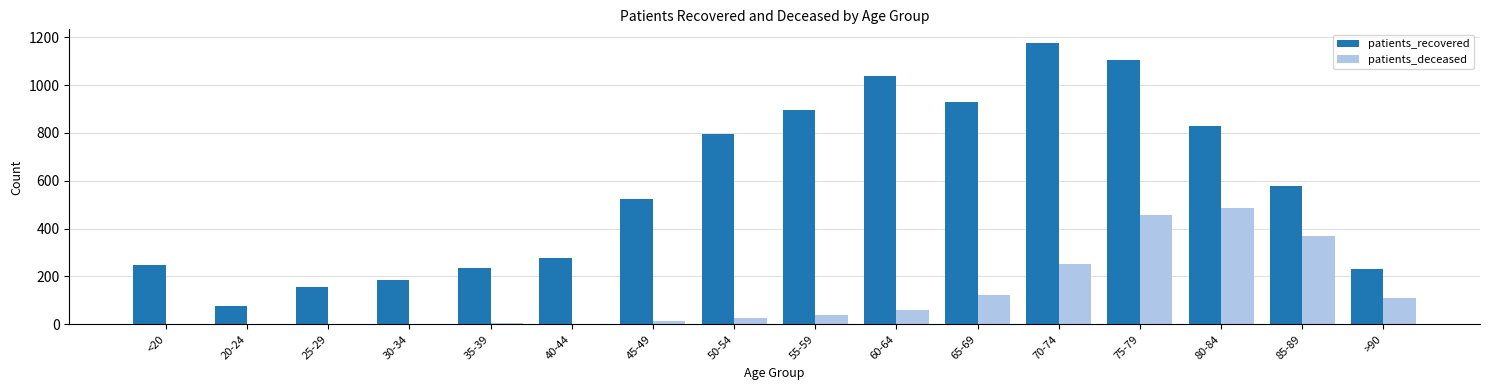

What are all the series names shown in the legend?

patients_recovered, patients_deceased